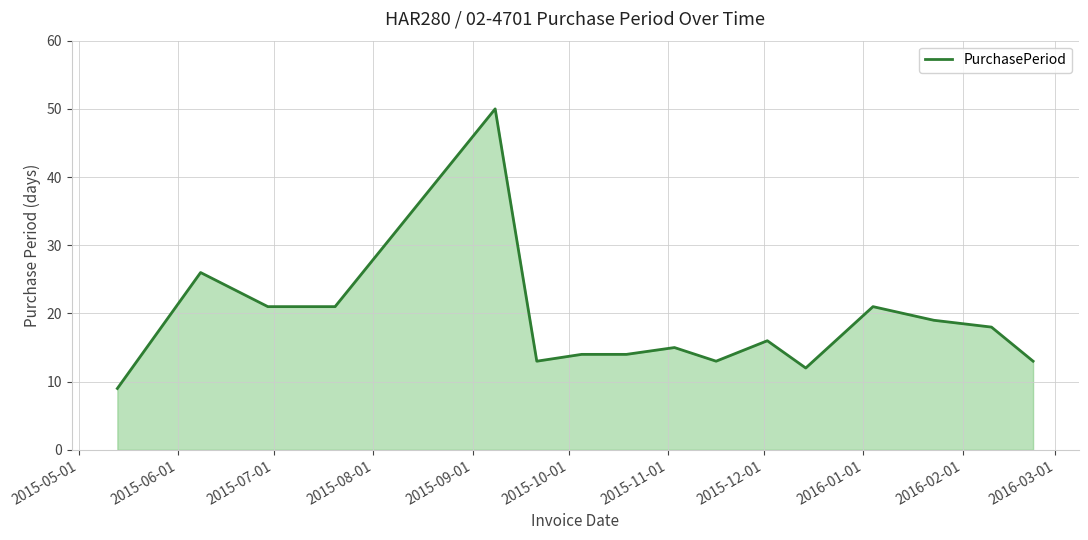

What is the difference between the maximum and minimum values?

41